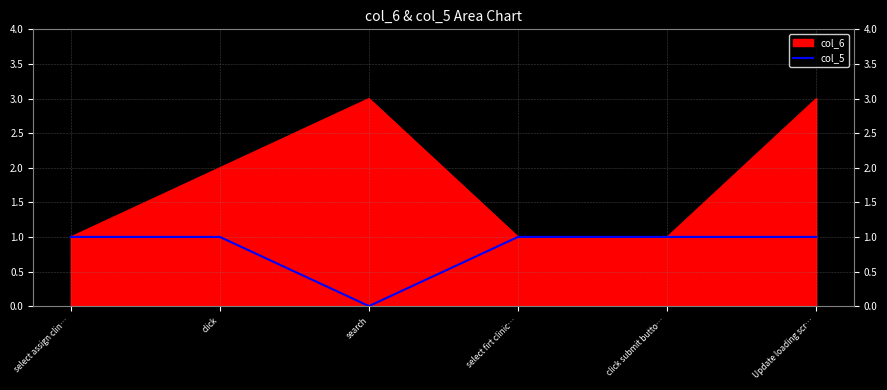

List the series in order of their peak value, highest first.

col_6, col_5